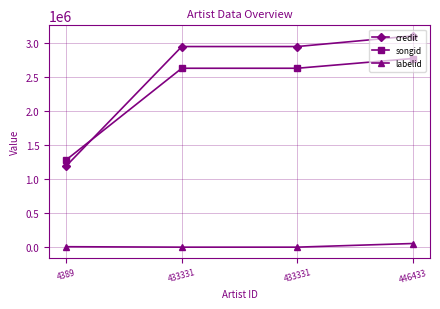

What is the value of the labelid point at the 3rd from the left?

3987